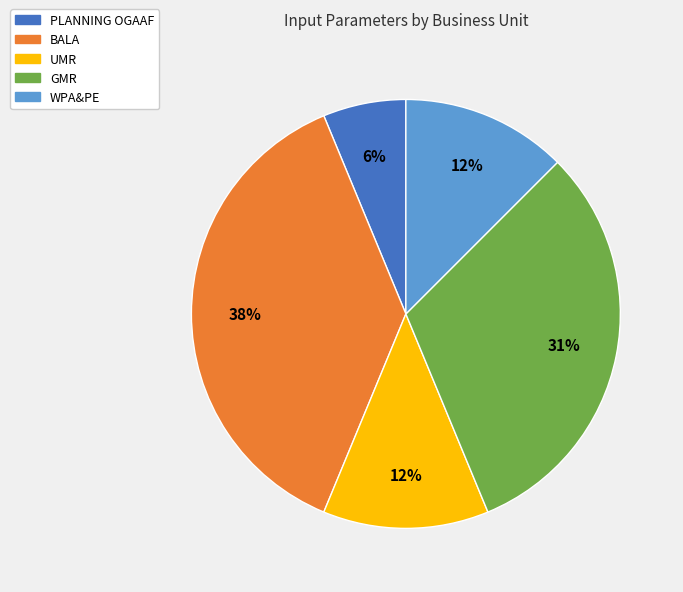

To the nearest percent, what is the average slice percentage?

20%